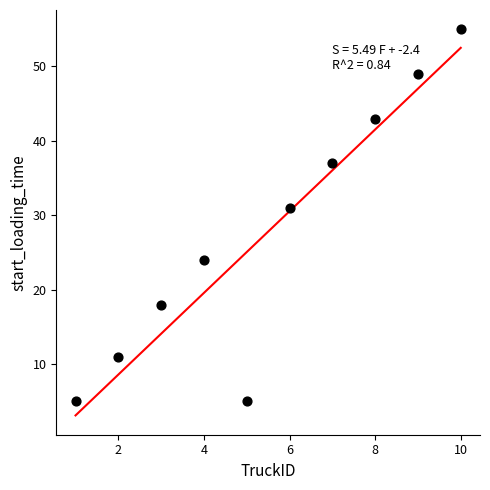

What Y value in the scatter plot is closest to 30?

31